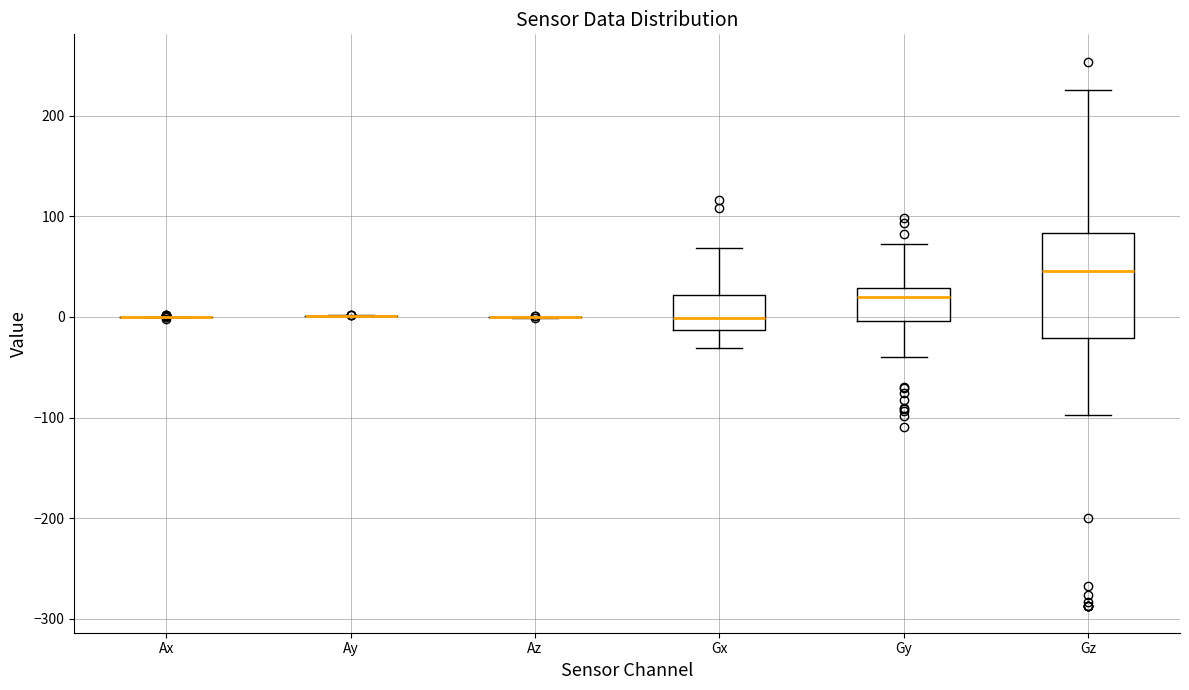

Reading left to right, read every box against the y-axis: the position of its median line, the range the box covers, and the ends of its whiskers. The values are not printed on the chart, so give them approximately, as read against the axis.

Ax: box collapsed to a line at 0, whiskers 0 to 0
Ay: box collapsed to a line at 0, whiskers 0 to 0
Az: box collapsed to a line at 0, whiskers 0 to 0
Gx: median 0, box -10 to 20, whiskers -30 to 70
Gy: median 20, box 0 to 30, whiskers -40 to 70
Gz: median 50, box -20 to 80, whiskers -100 to 230